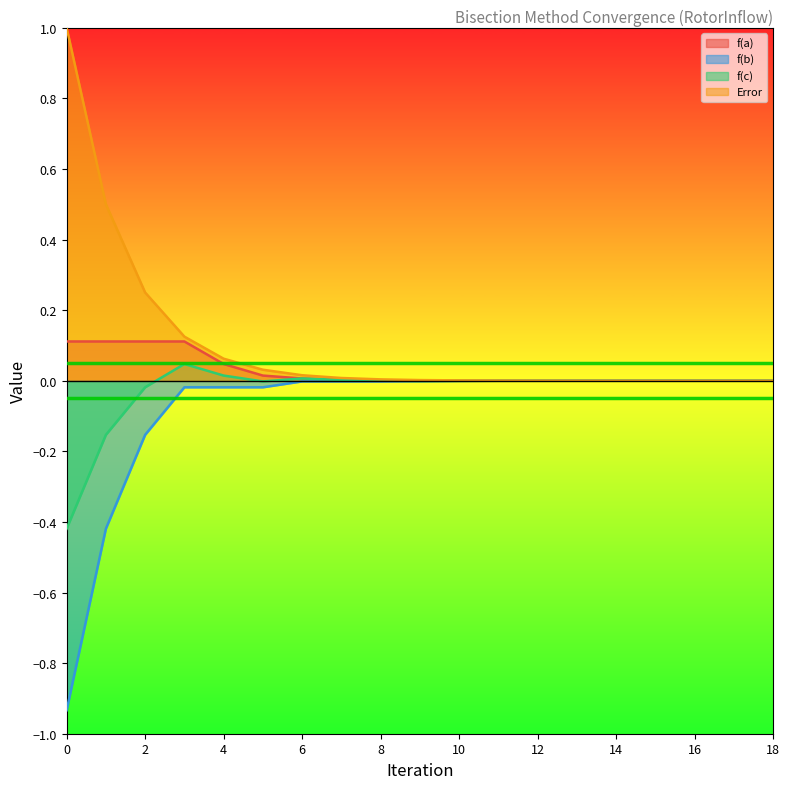

Which category has the highest value in the f(c) series?

3